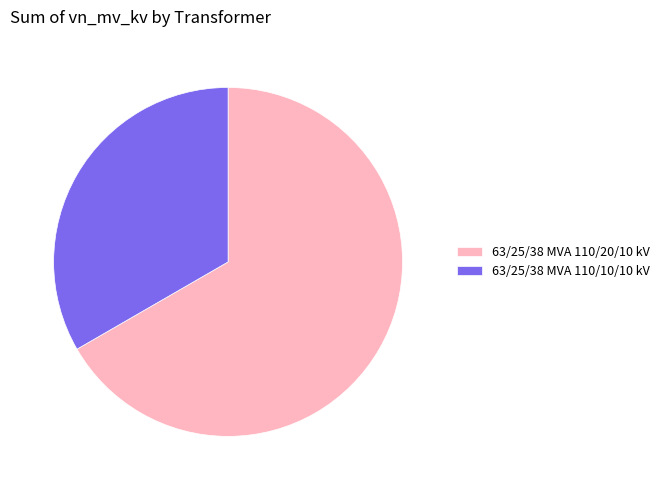

Count the number of slices in the pie.

2